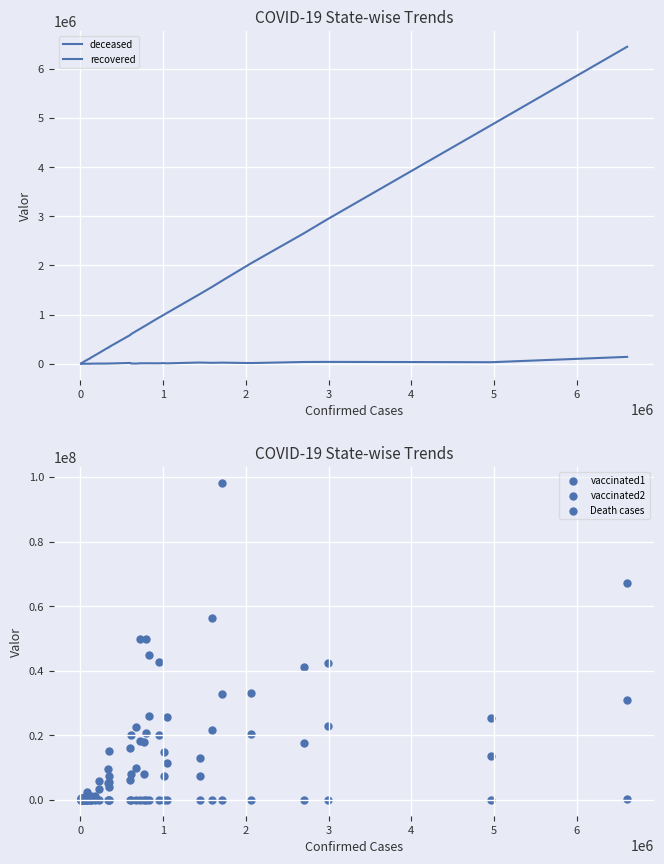

What are all the series names shown in the legend?

deceased, recovered, vaccinated1, vaccinated2, Death cases